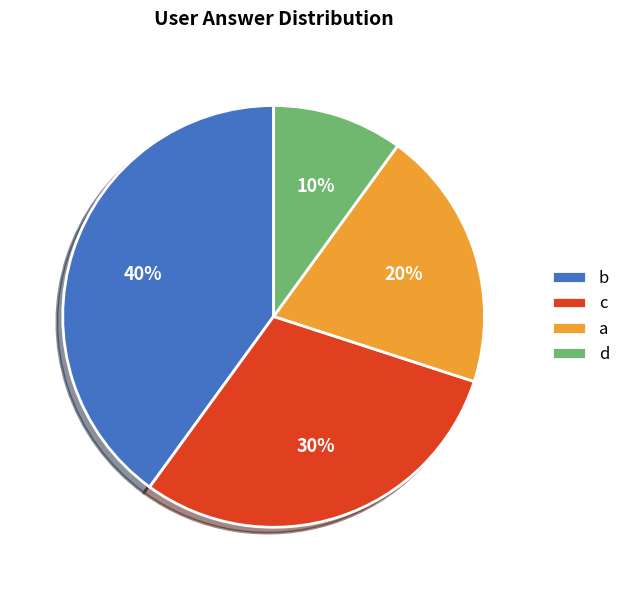

To the nearest percent, what is the difference between the c and d slice percentages?

20%